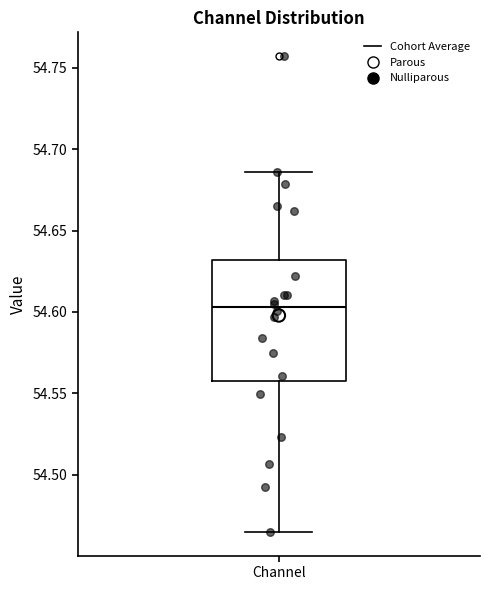

Read this box plot against the y-axis: the position of the median line, the range covered by the box, and the ends of both whiskers. The values are not printed on the chart, so give them approximately, as read against the axis.

median 54.605, box 54.560 to 54.630, whiskers 54.465 to 54.685